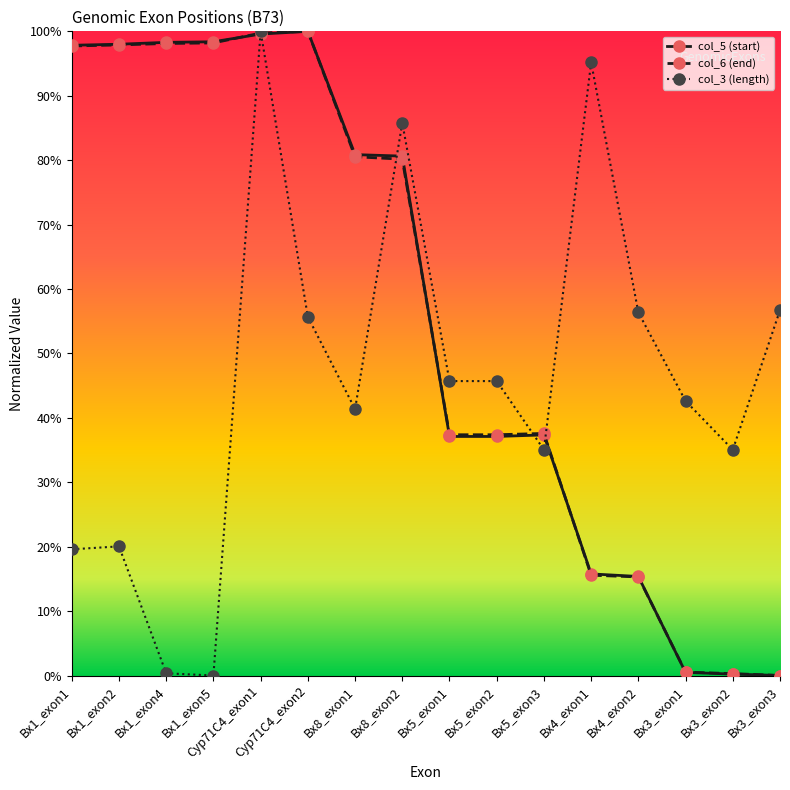

Where is the first local maximum for col_6 (end)?

Cyp71C4_exon2